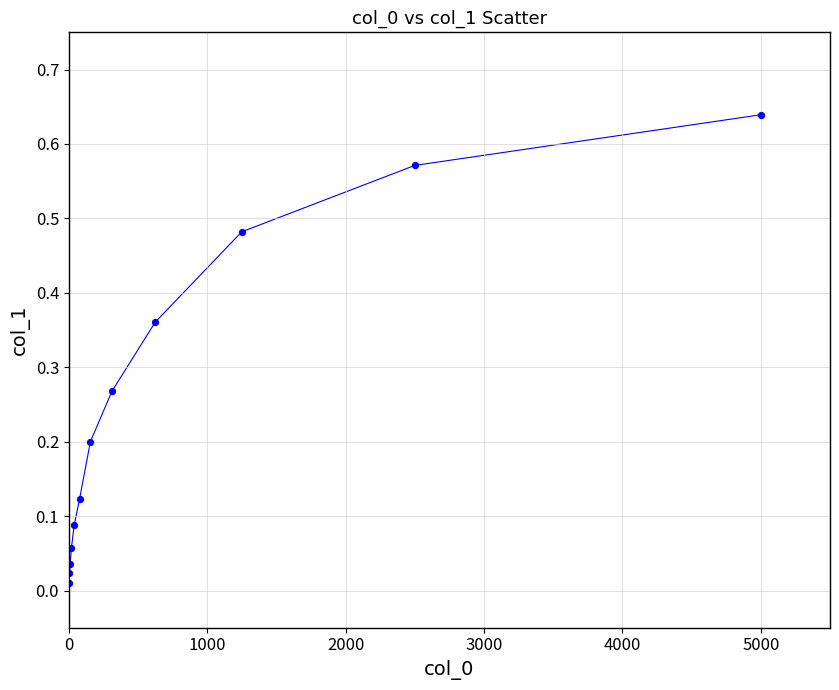

What is the average X value?

833.1